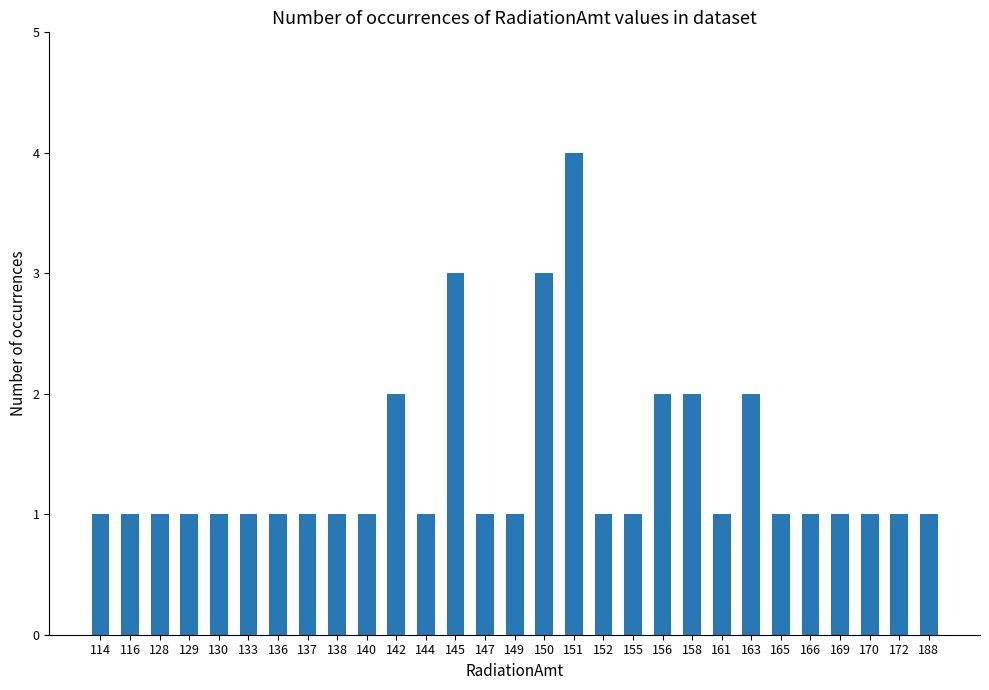

True or false: the data shows 1 at 166.

True